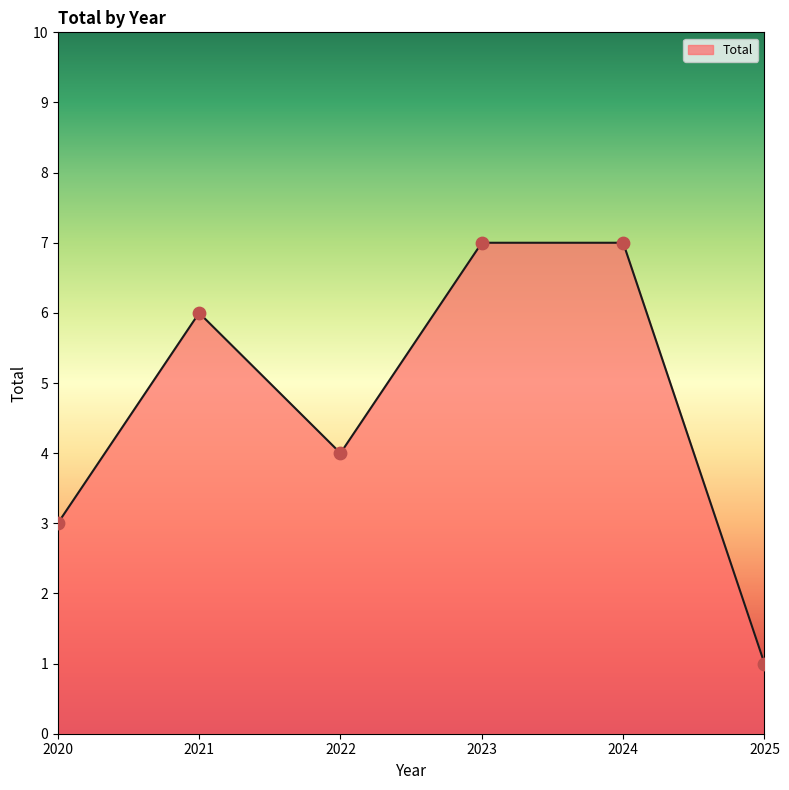

Approximately how many times larger is the value at 2025 compared to 2020?

0.3